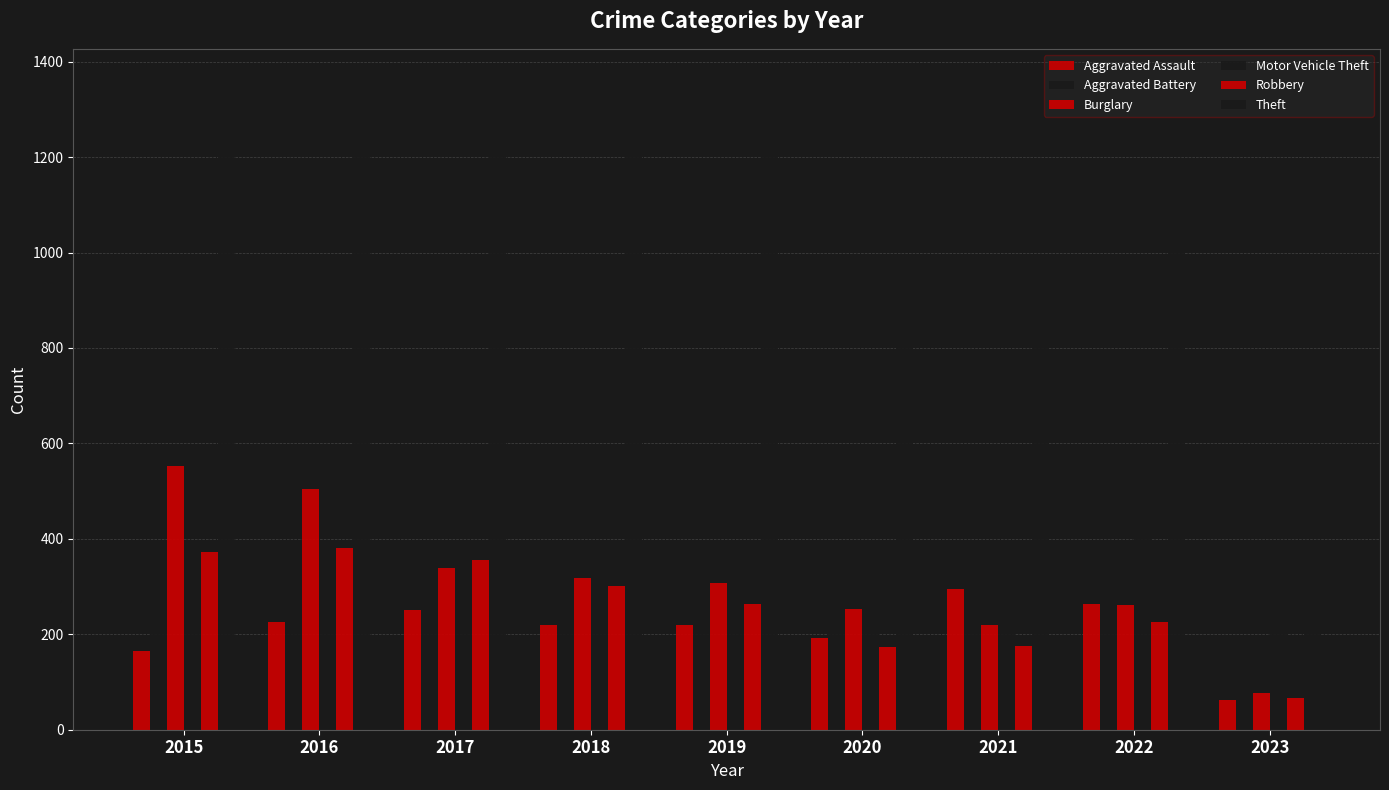

How many bars are there in total?

54